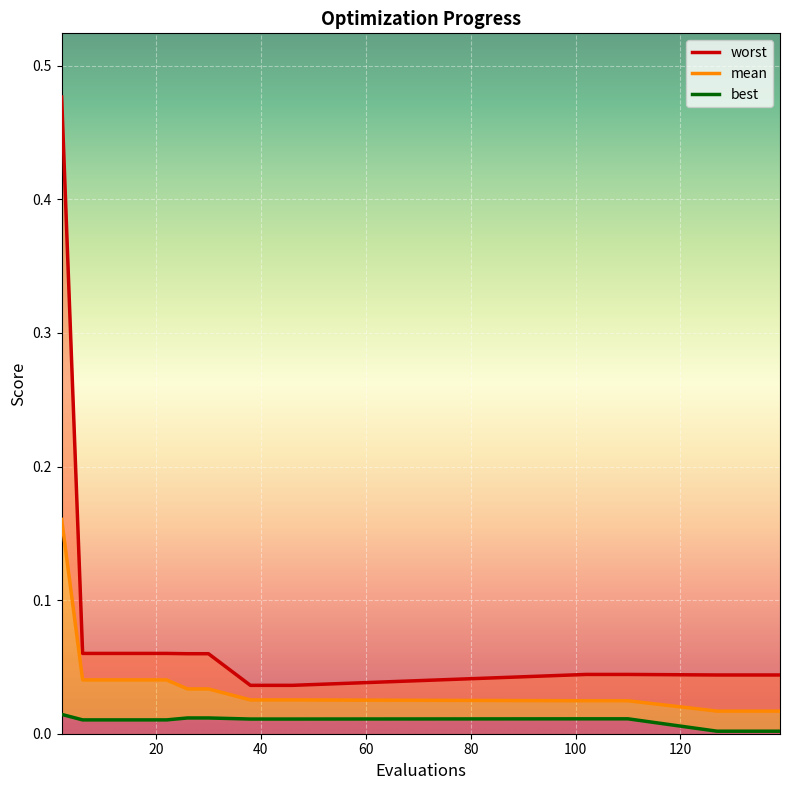

Which series has the largest range (max minus min)?

worst